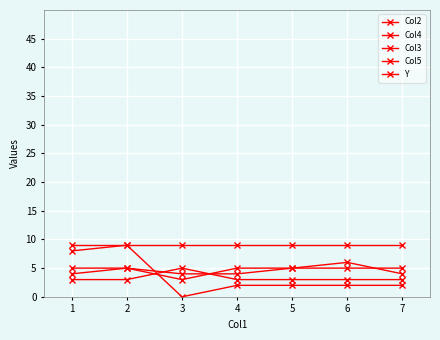

At which label does Col3 reach its peak?

3